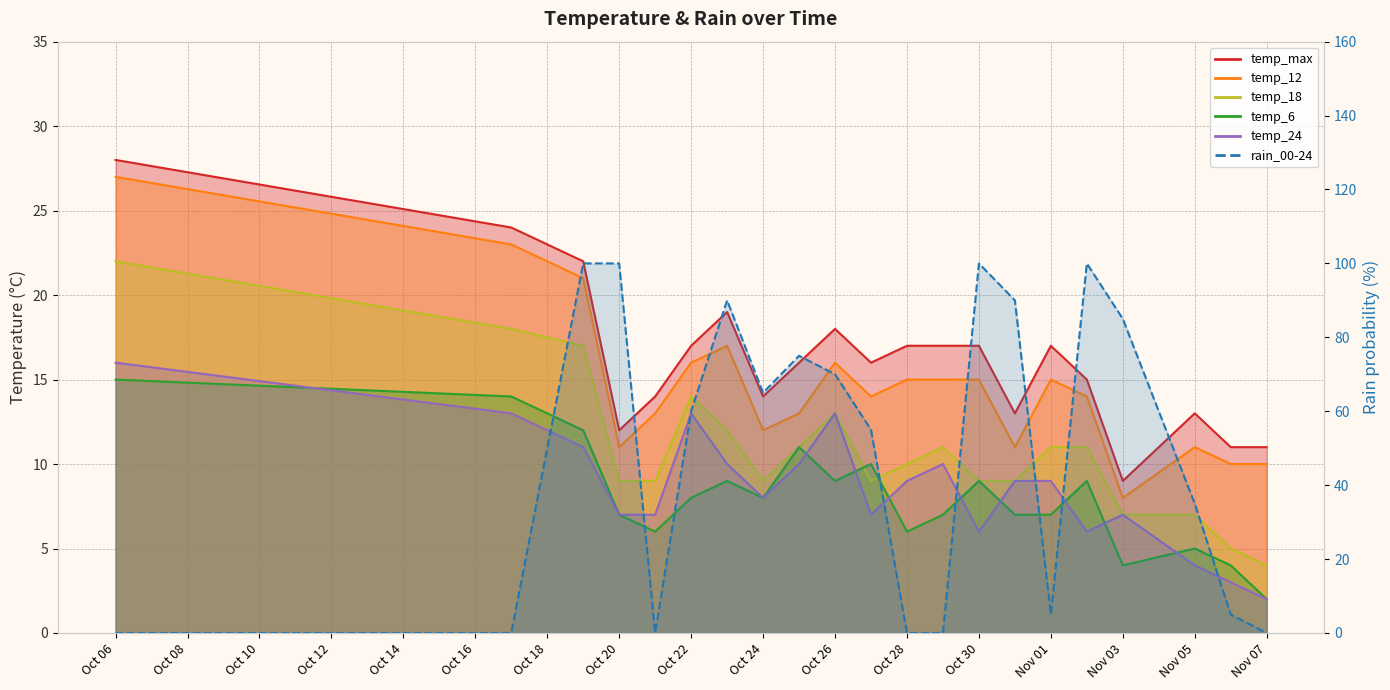

What position from the right is Nov 01?

6